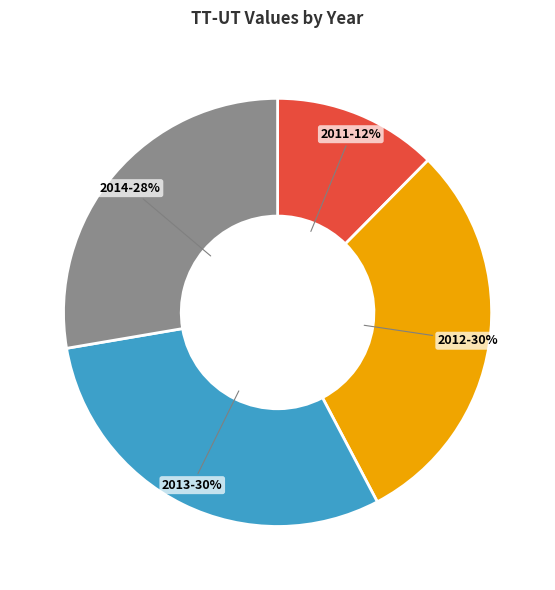

Combined, do 2014 and 2012 account for over 50%?

Yes